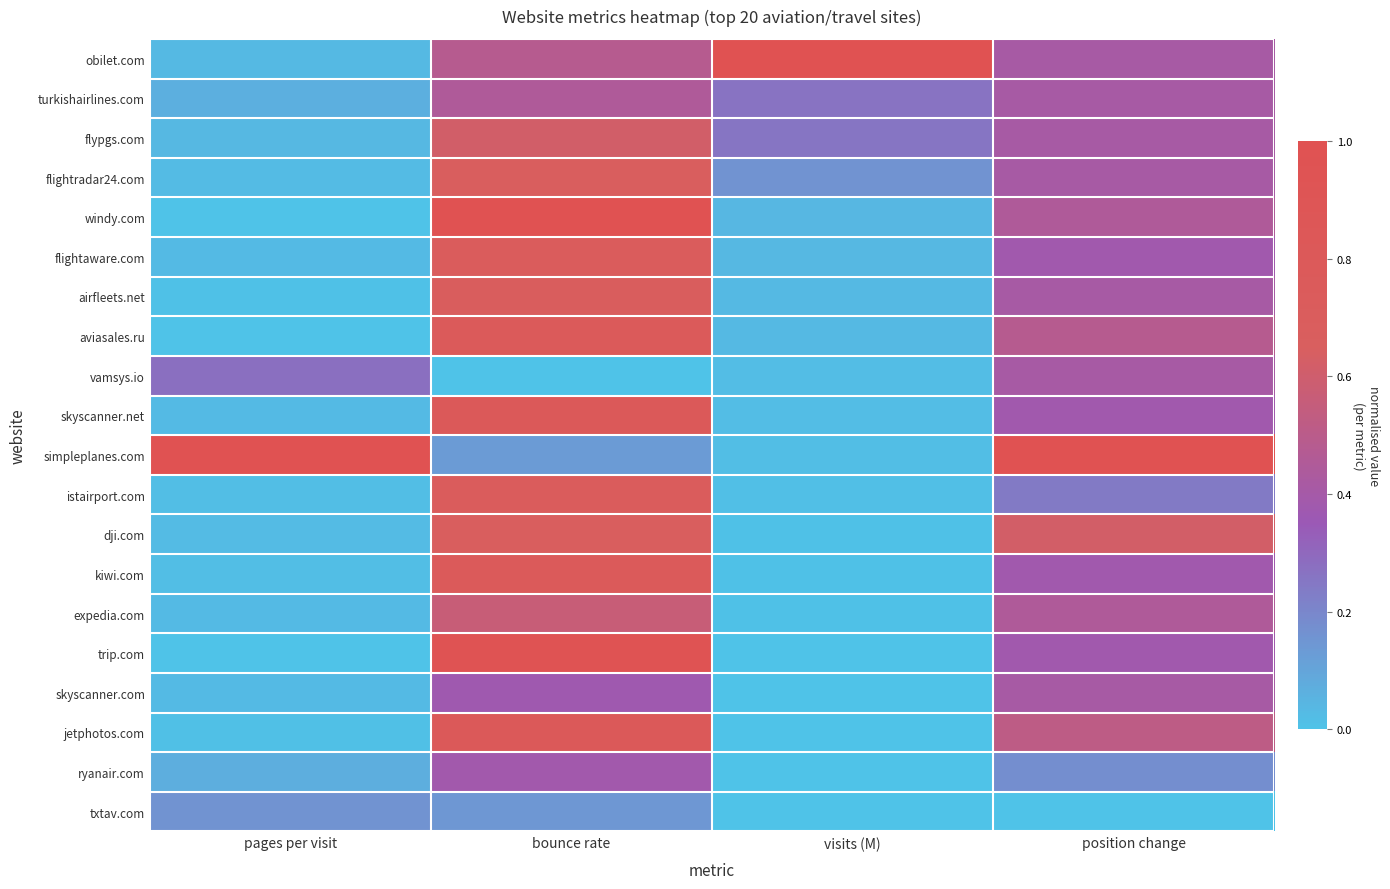

Which series has the widest spread of values?

windy.com